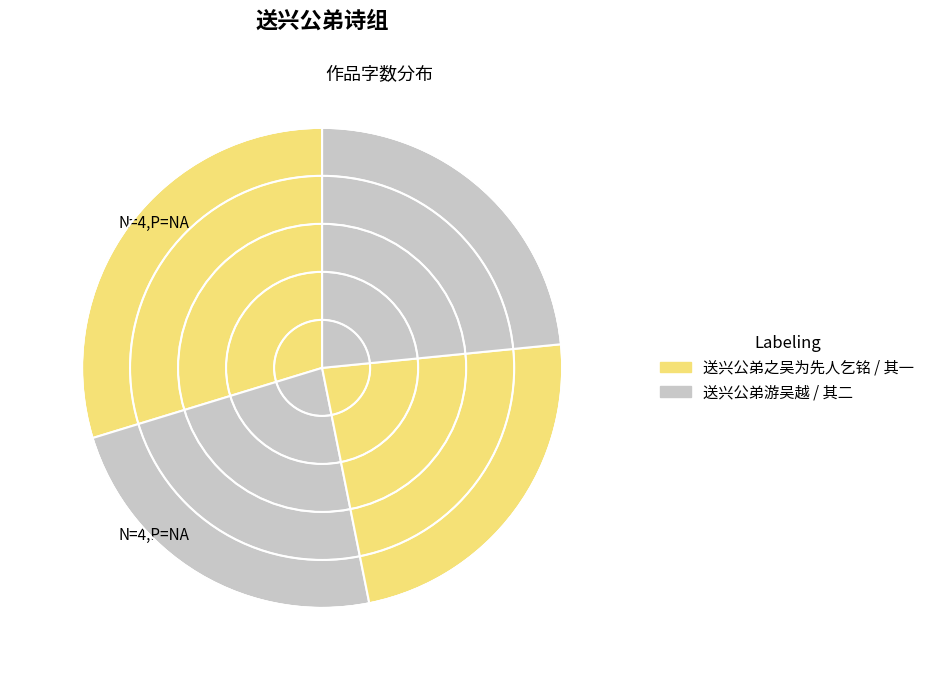

Which slice is the smallest?

送兴公弟游吴越